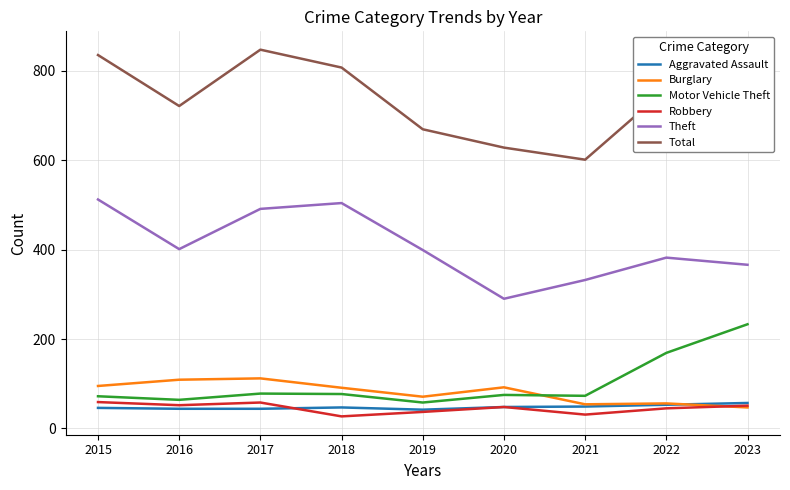

True or false: Burglary and Theft intersect in this chart.

False